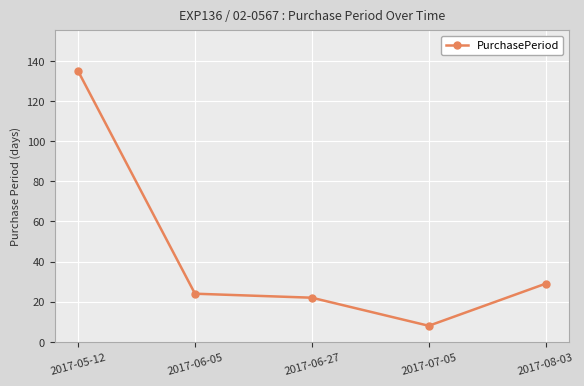

Rank the categories by value from lowest to highest.

2017-07-05, 2017-06-27, 2017-06-05, 2017-08-03, 2017-05-12